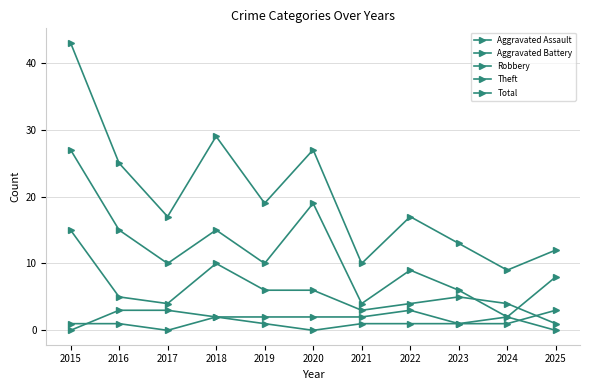

Reading left to right, what are all the values shown in this chart?

Aggravated Assault: 2015=1	2016=1	2017=0	2018=2	2019=1	2020=0	2021=1	2022=1	2023=1	2024=1	2025=3
Aggravated Battery: 2015=0	2016=3	2017=3	2018=2	2019=2	2020=2	2021=2	2022=3	2023=1	2024=2	2025=0
Robbery: 2015=15	2016=5	2017=4	2018=10	2019=6	2020=6	2021=3	2022=4	2023=5	2024=4	2025=1
Theft: 2015=27	2016=15	2017=10	2018=15	2019=10	2020=19	2021=4	2022=9	2023=6	2024=2	2025=8
Total: 2015=43	2016=25	2017=17	2018=29	2019=19	2020=27	2021=10	2022=17	2023=13	2024=9	2025=12